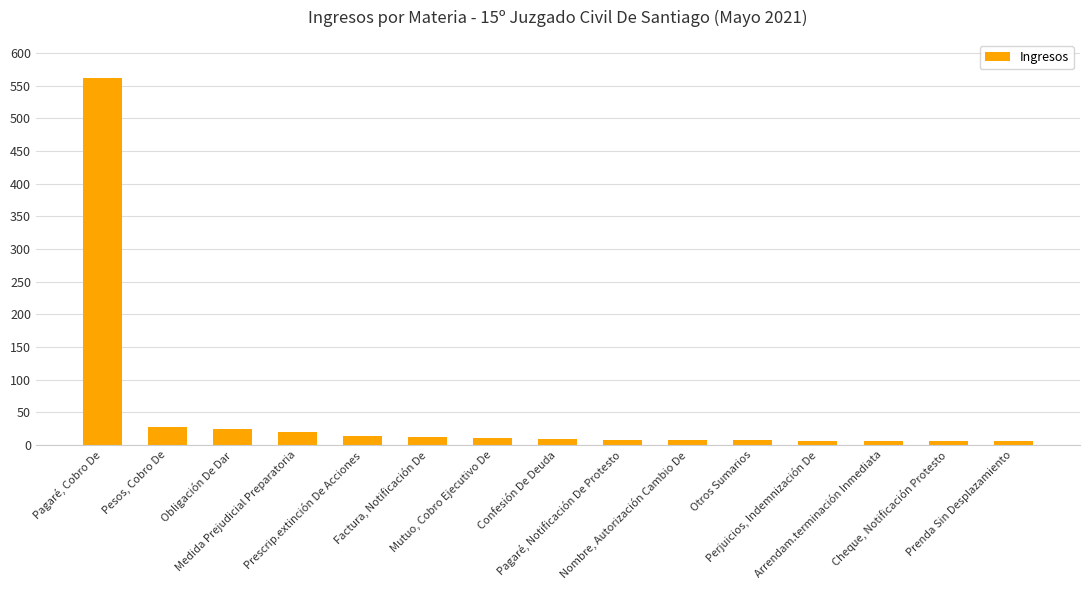

The value at Obligación De Dar is 24. True or false?

True